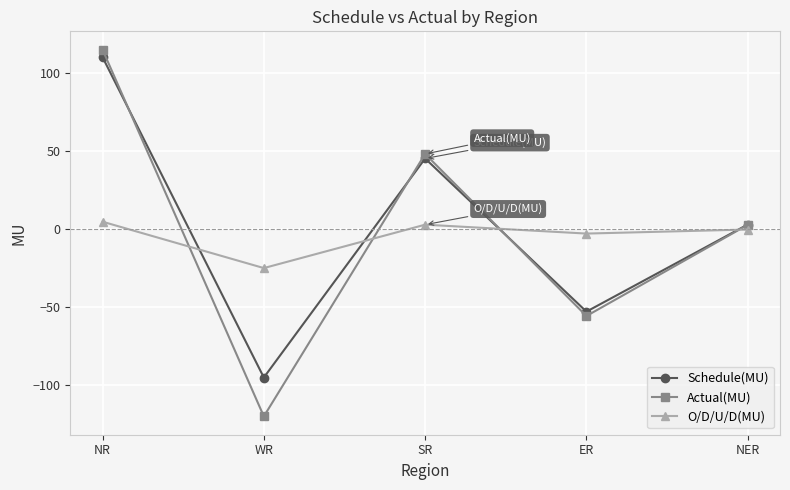

After their last crossing, which series has the higher values: Schedule(MU) or O/D/U/D(MU)?

Schedule(MU)